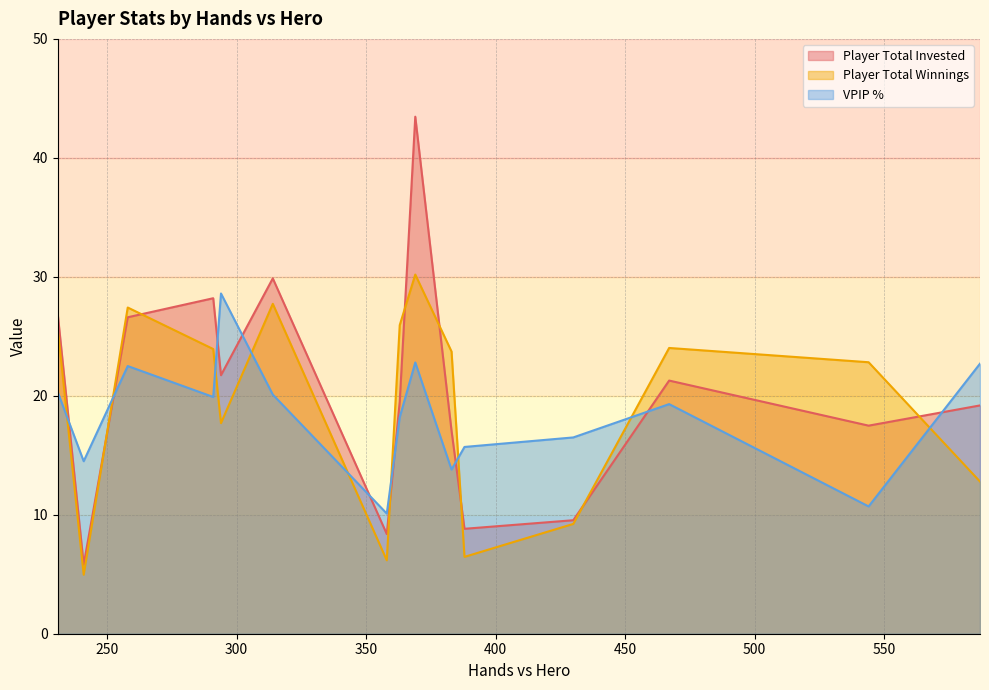

How many data points in Player Total Winnings are above 23?

8